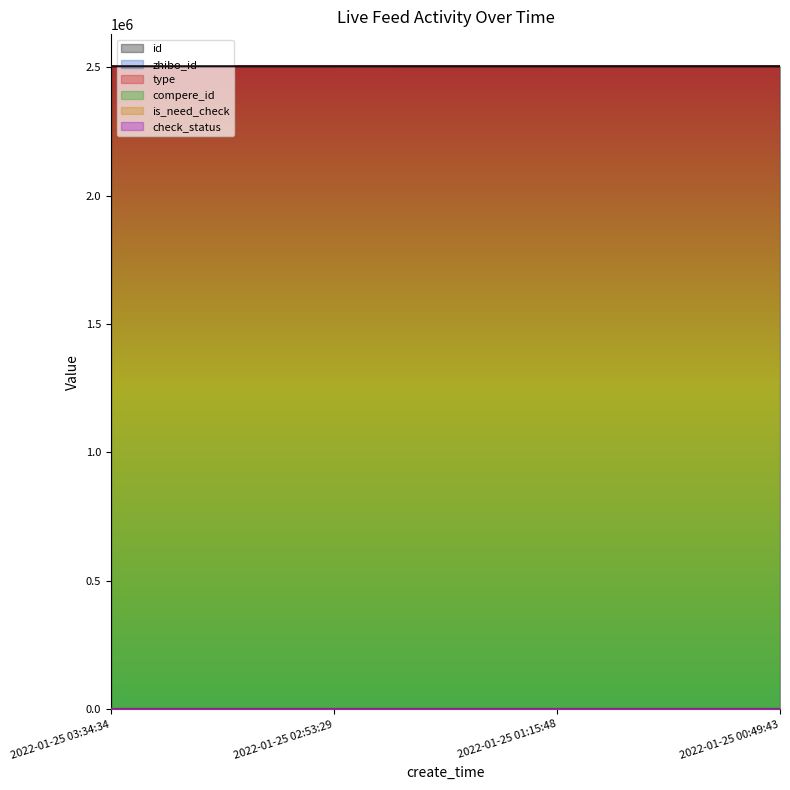

Does the chart display data point markers on the line(s)?

No